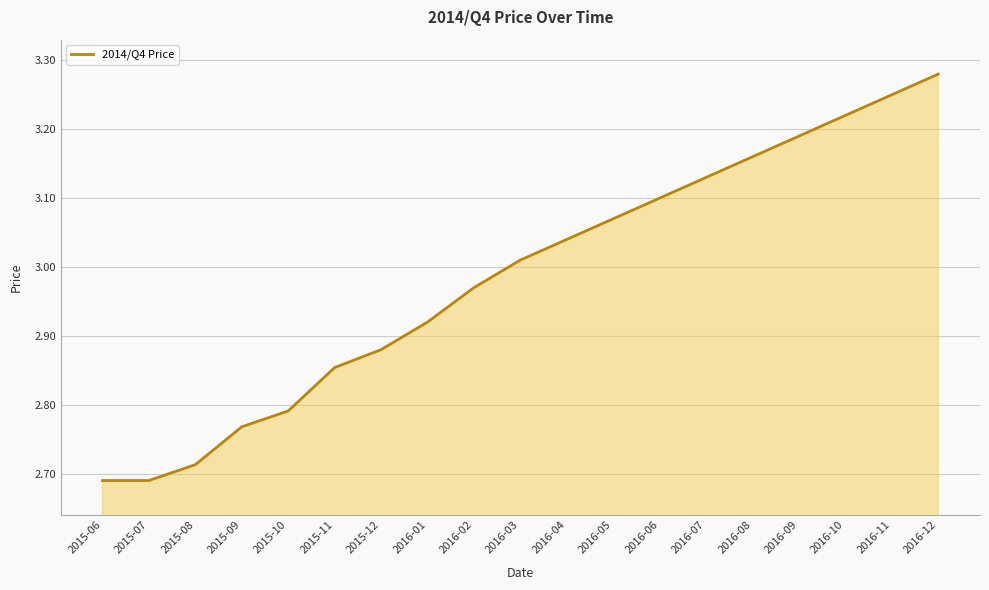

Between 2016-02 and 2015-09, which is larger?

2016-02